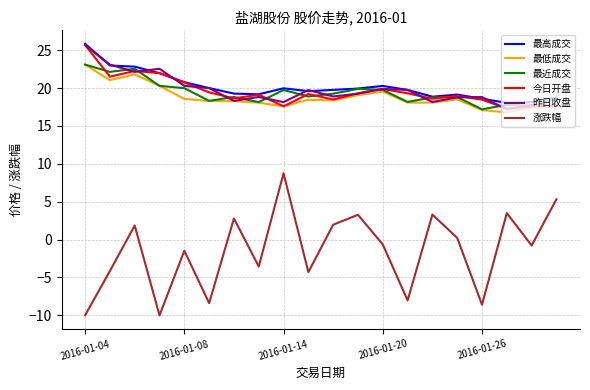

Does the chart display data point markers on the line(s)?

No